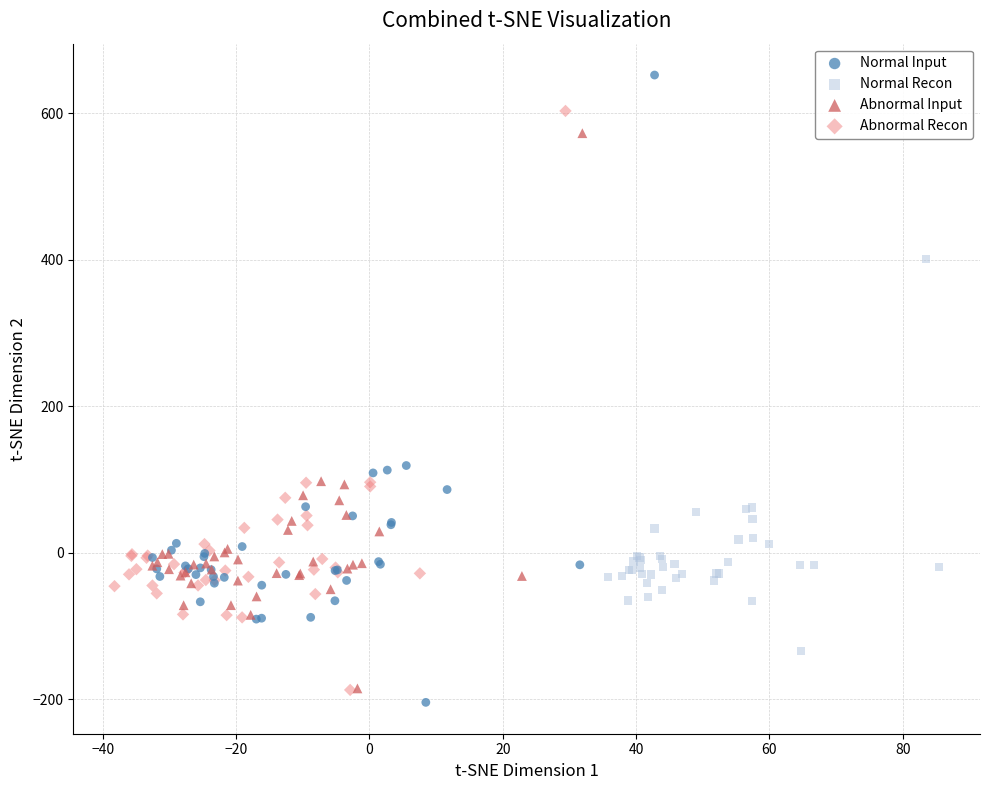

Which series reaches the minimum Y coordinate?

Normal Input